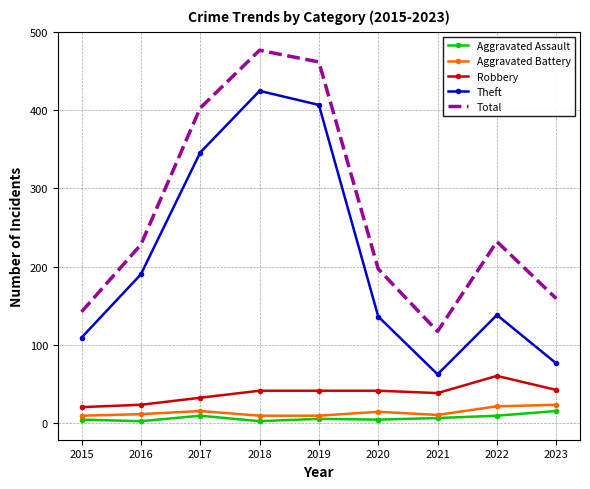

True or false: Aggravated Assault and Robbery cross at least once.

False